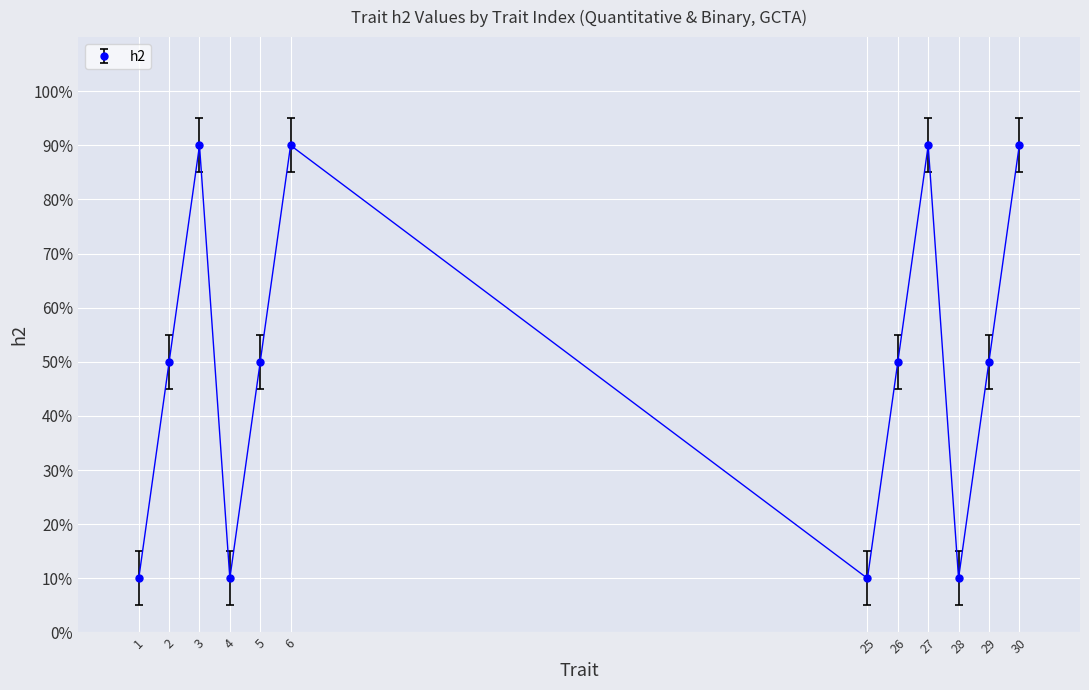

The chart shows a value of 1.3 at 6. True or false?

False